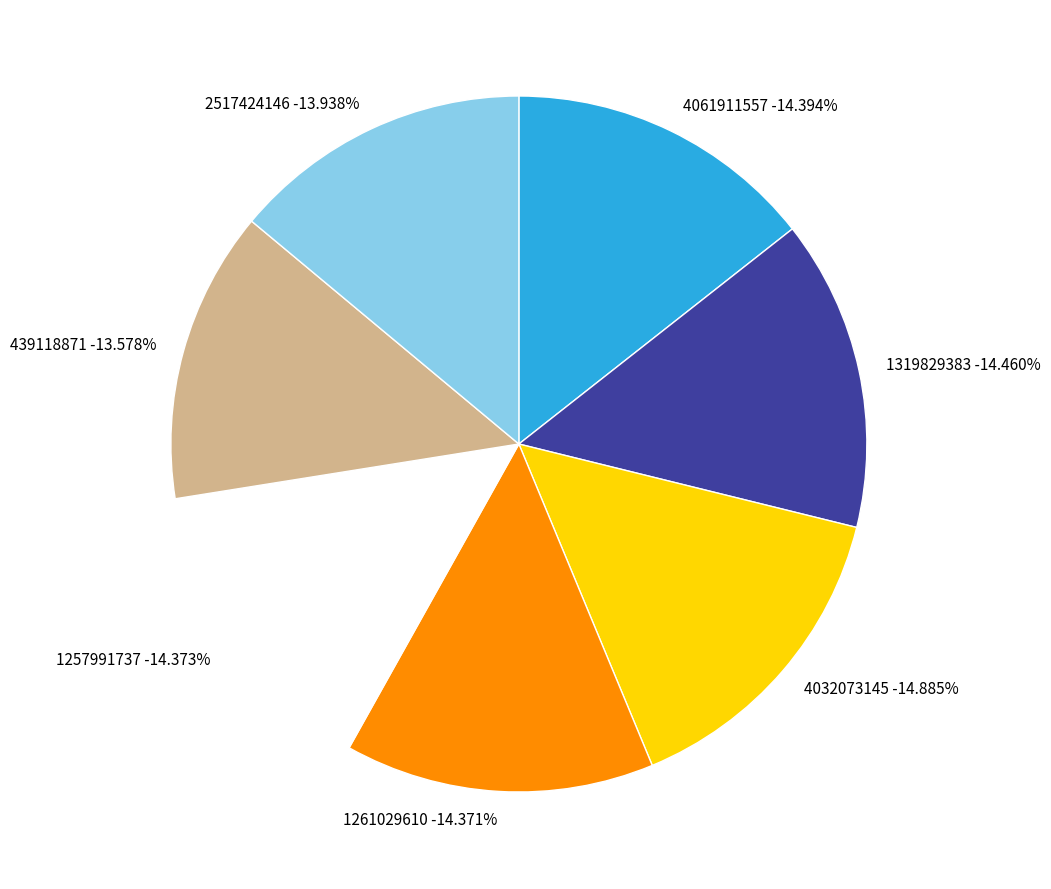

Which slice is the largest?

4032073145